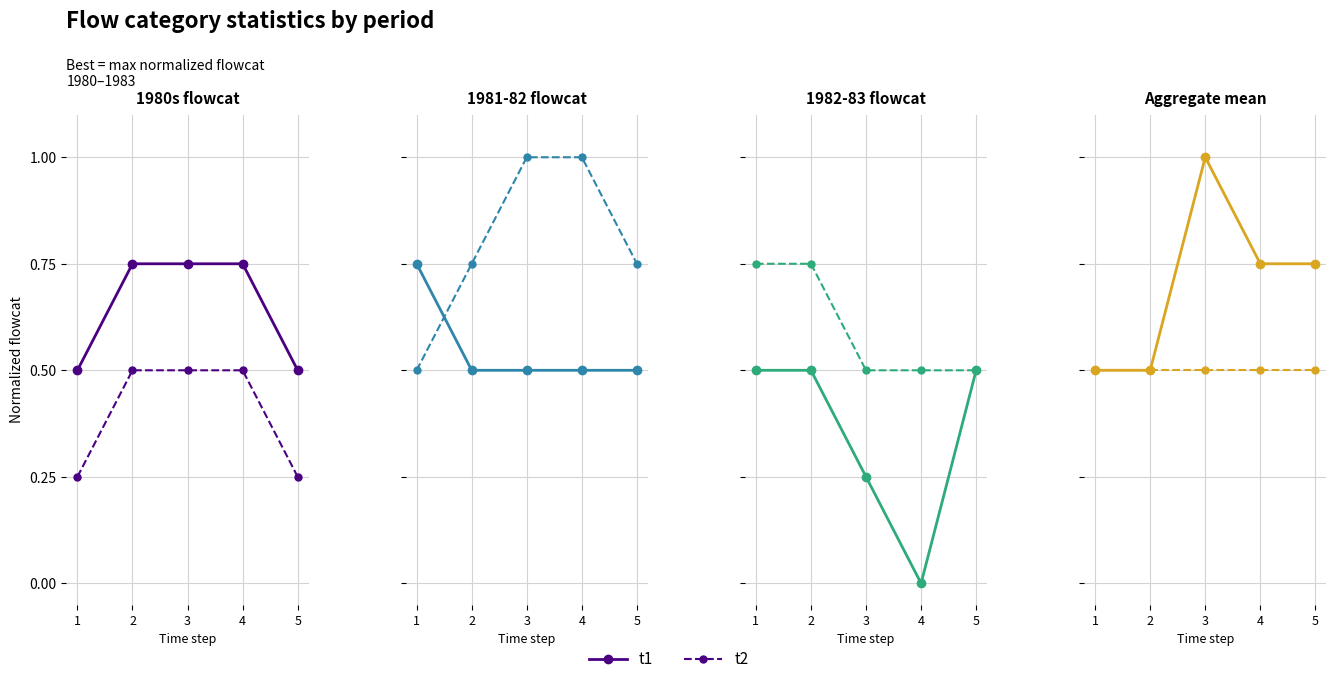

What is the value of the t1 point at the 1st from the left?

0.5